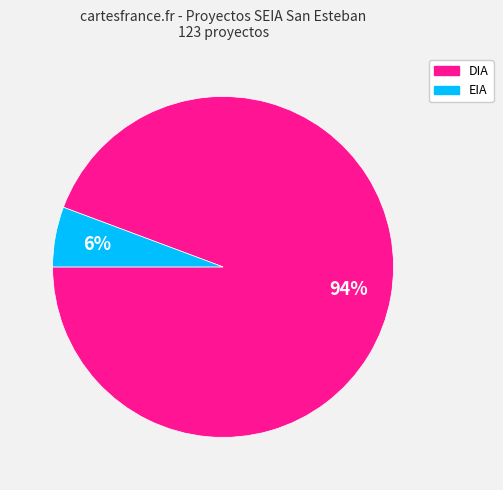

Is the sum of DIA and EIA greater than half?

Yes